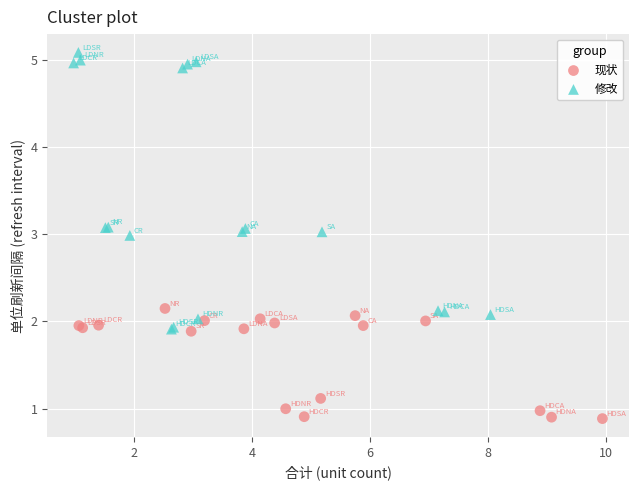

Which series reaches the maximum Y coordinate?

修改